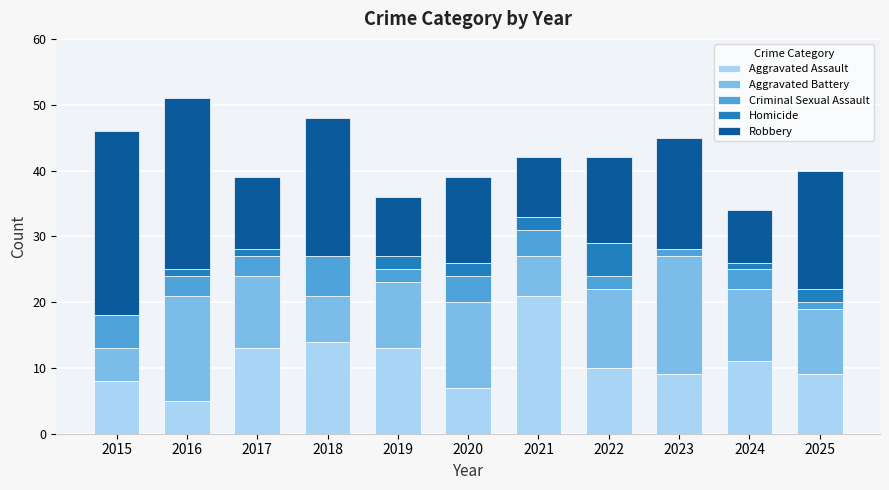

Is it true that Aggravated Assault equals 34 at 2021?

False